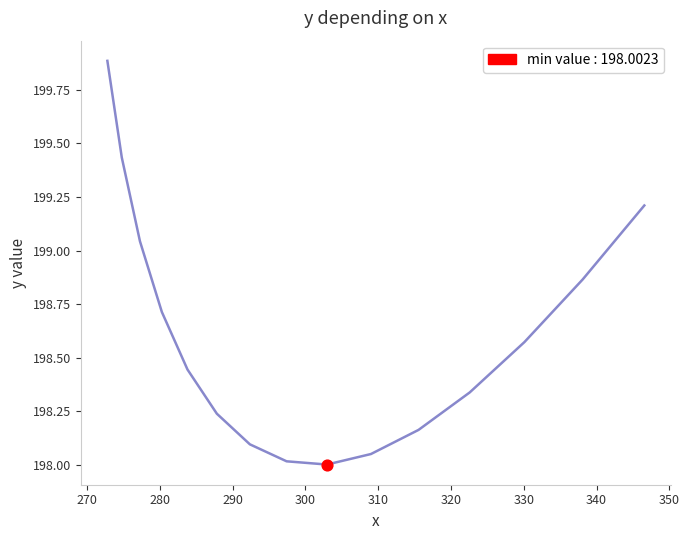

What is the maximum value shown in the chart?

199.9